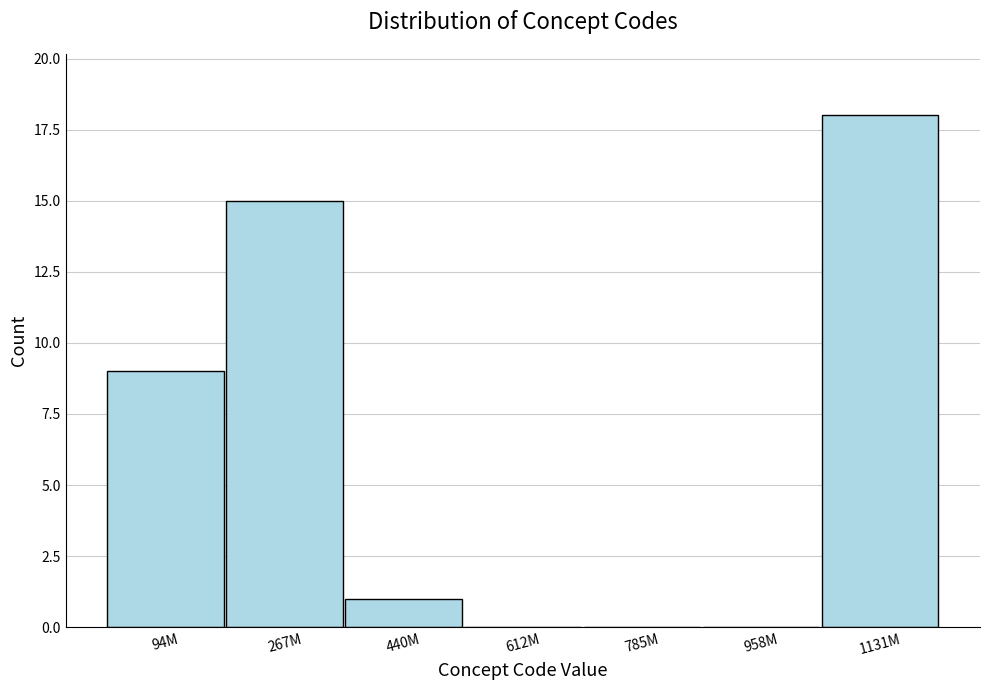

Reading left to right, extract all data points from this chart.

94M=9	267M=15	440M=1	612M=0	785M=0	958M=0	1131M=18